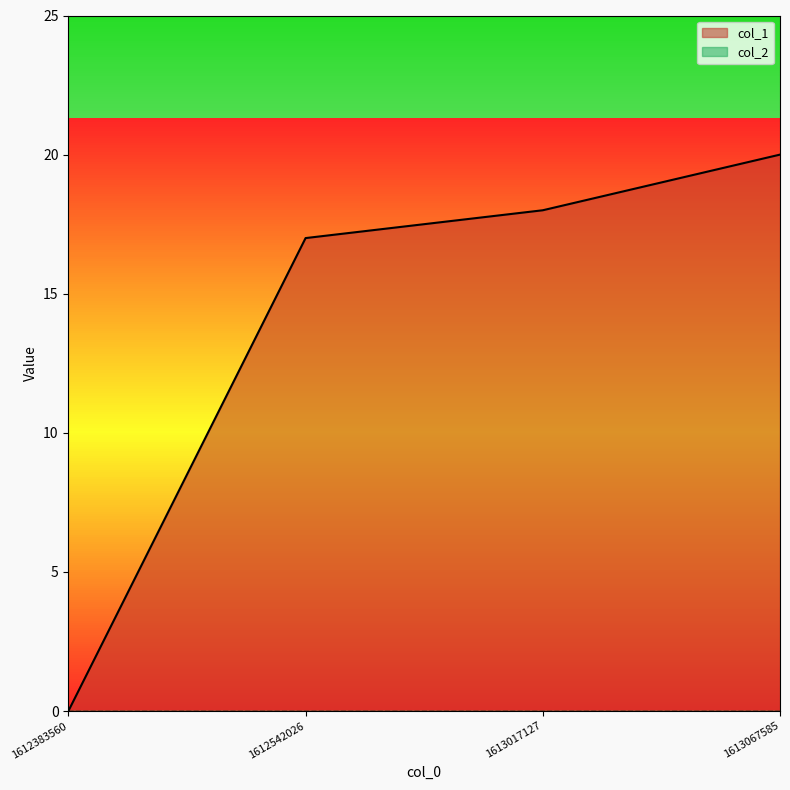

What is the difference between the second highest and minimum values?

18